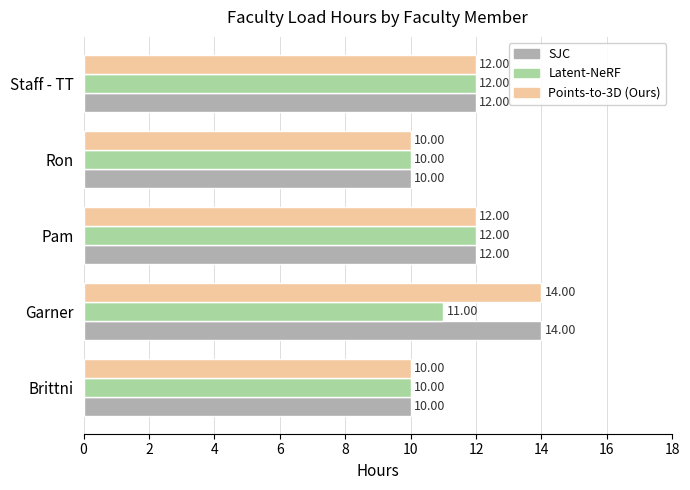

Which category has the highest value across all series?

Garner